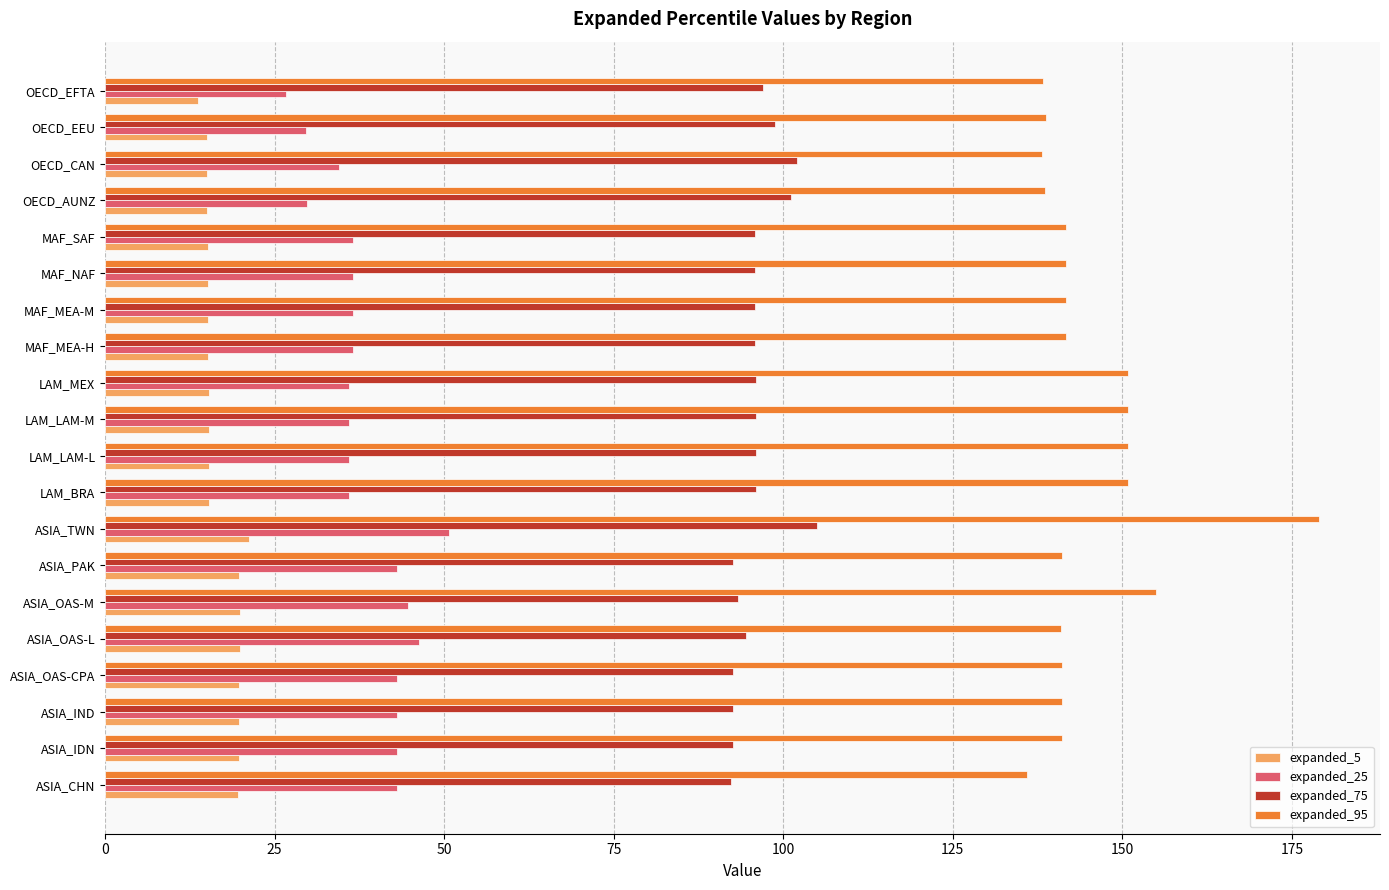

What is the highest value of the expanded_75 series?

105.0